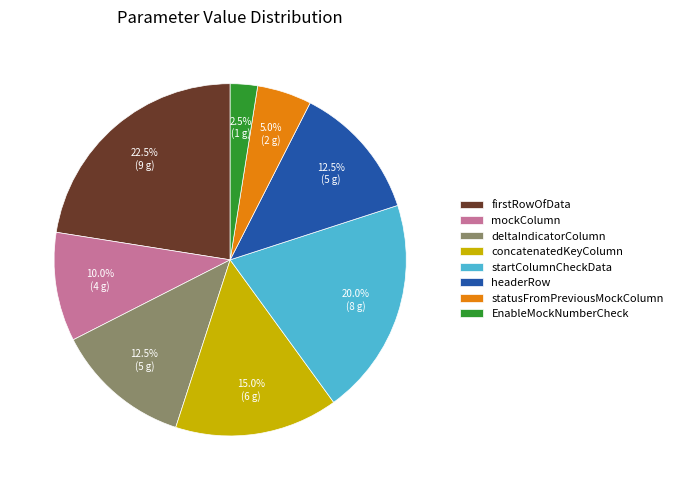

What is the largest slice in the pie chart?

firstRowOfData